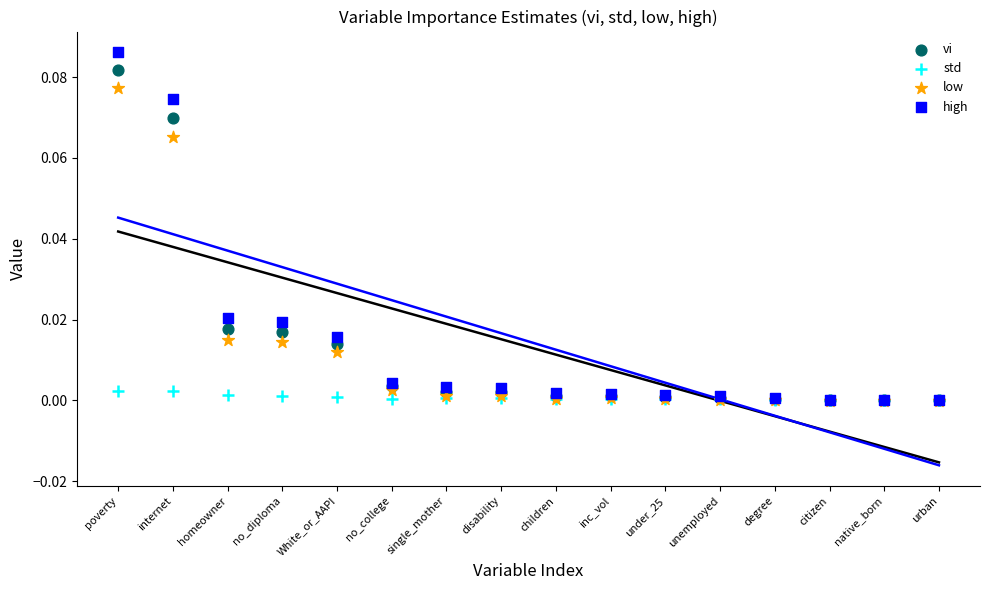

Which series reaches the maximum Y coordinate?

high